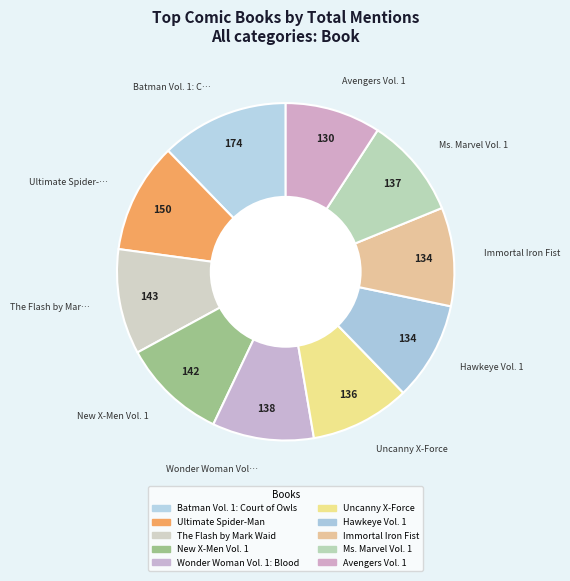

How many segments does this pie chart have?

10